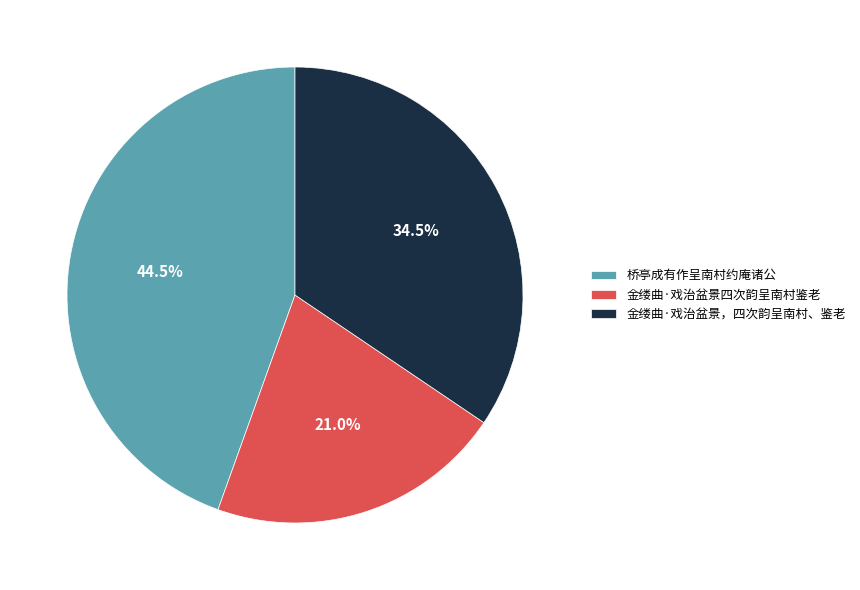

True or false: 金缕曲·戏治盆景四次韵呈南村鉴老 accounts for 35% of the total.

False